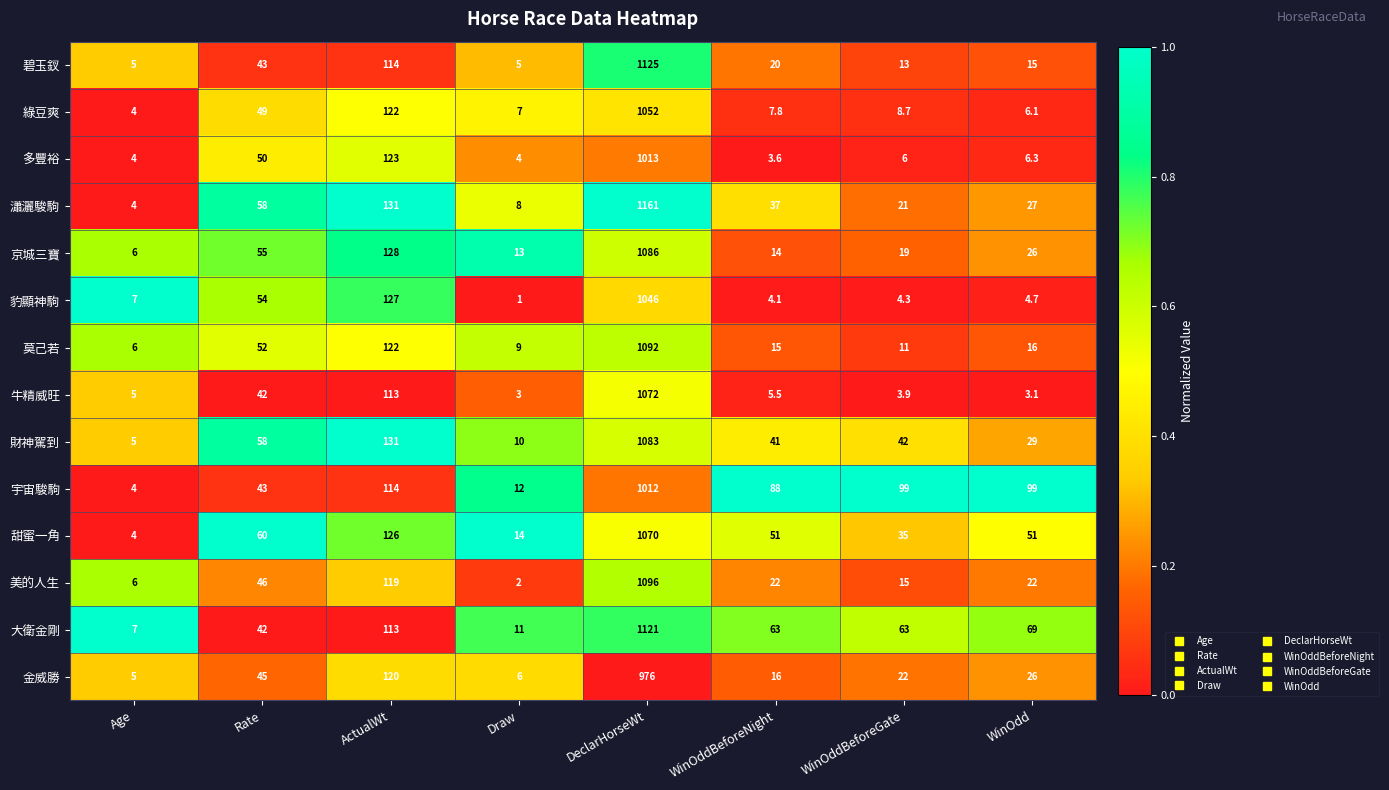

Is it true that 綠豆爽 equals 1.3 at WinOdd?

False